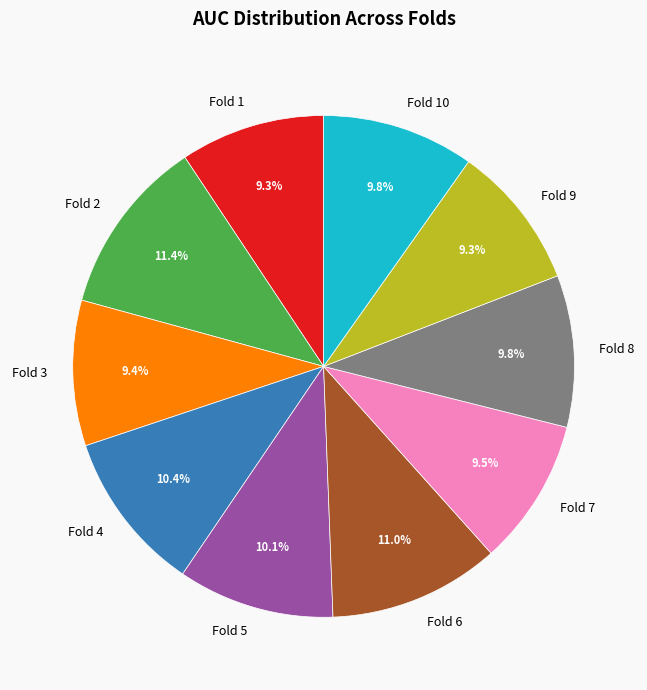

Between Fold 6 and Fold 8, which is larger?

Fold 6